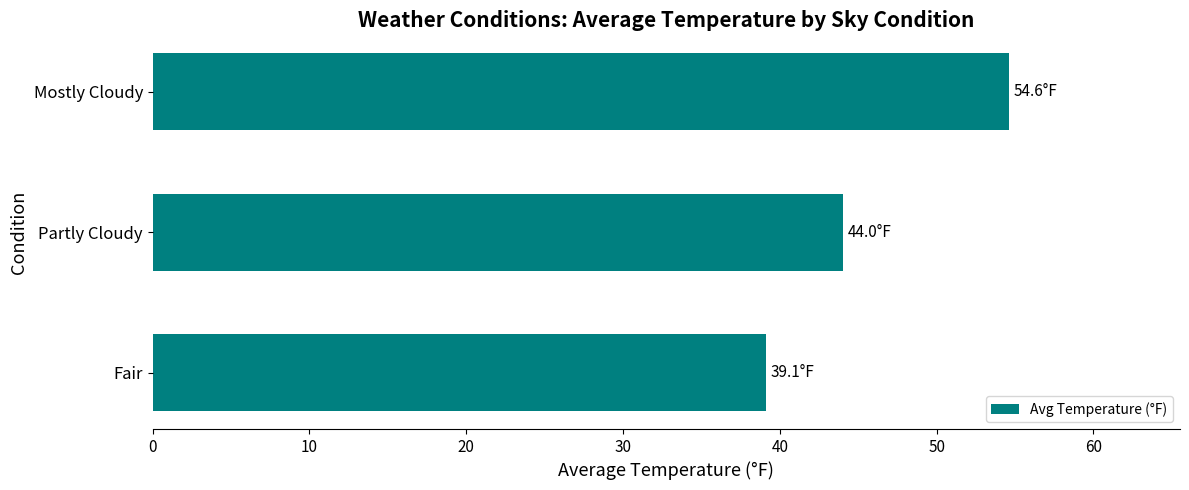

What is the difference between the values at Partly Cloudy and Fair?

4.9